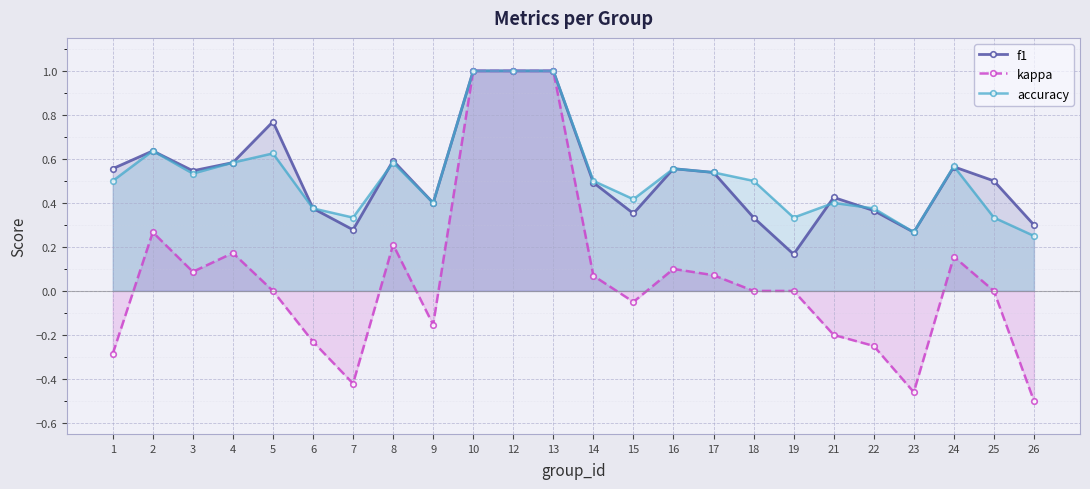

True or false: f1 and kappa cross at least once.

False